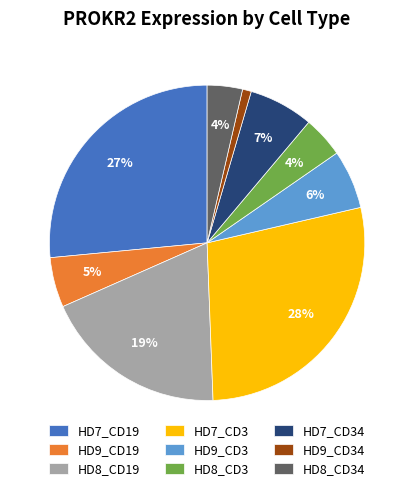

Which category has the biggest portion of the pie?

HD7_CD3